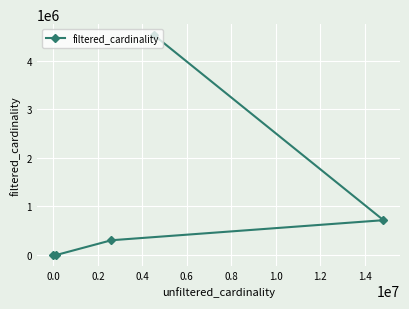

What is the difference between the maximum and second lowest values?

4523927